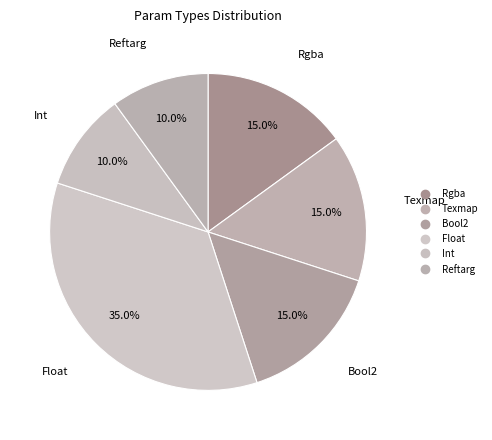

To the nearest percent, what portion does Texmap represent?

15%